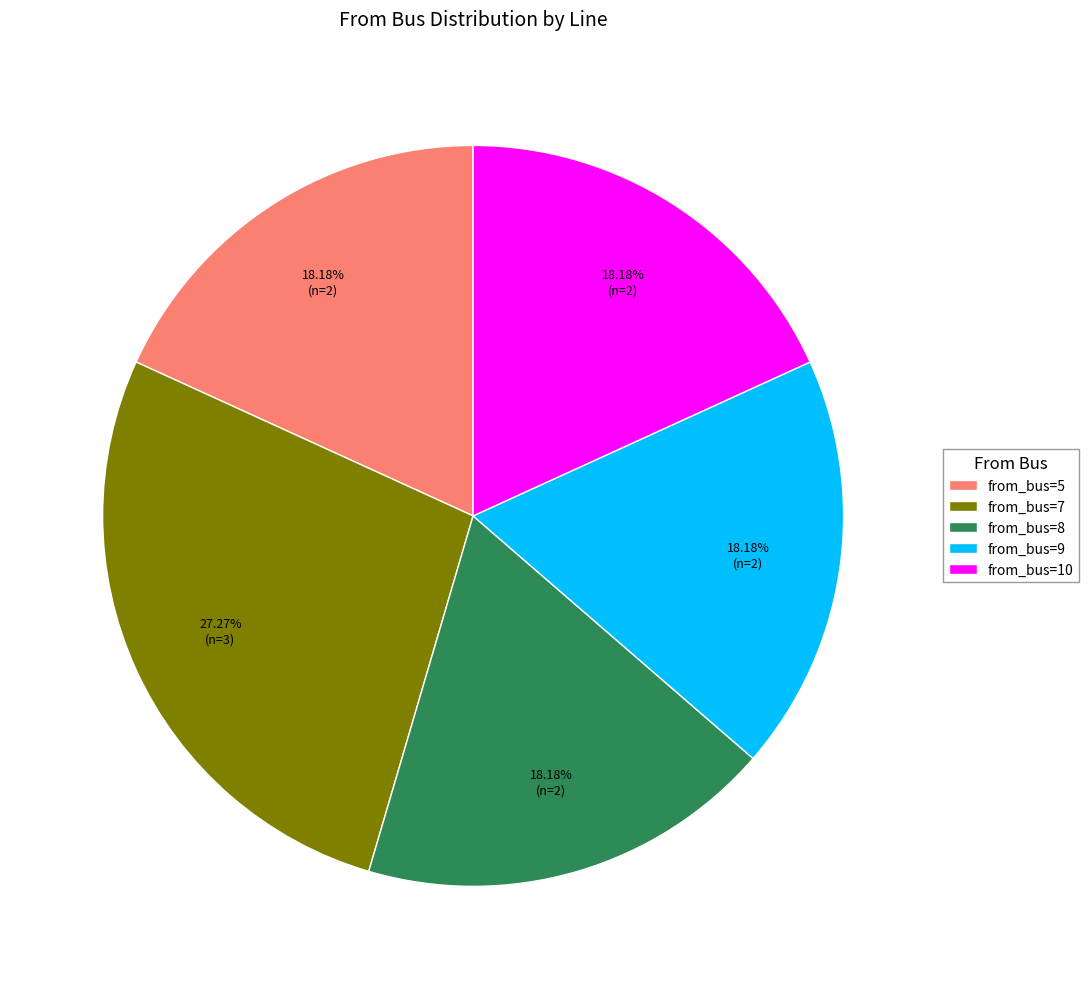

Approximately how many times larger is the value at from_bus=7 compared to from_bus=8?

1.5